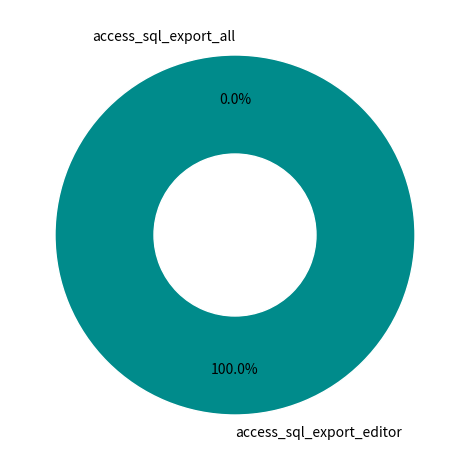

Is it true that access_sql_export_editor is 99% of the pie?

False